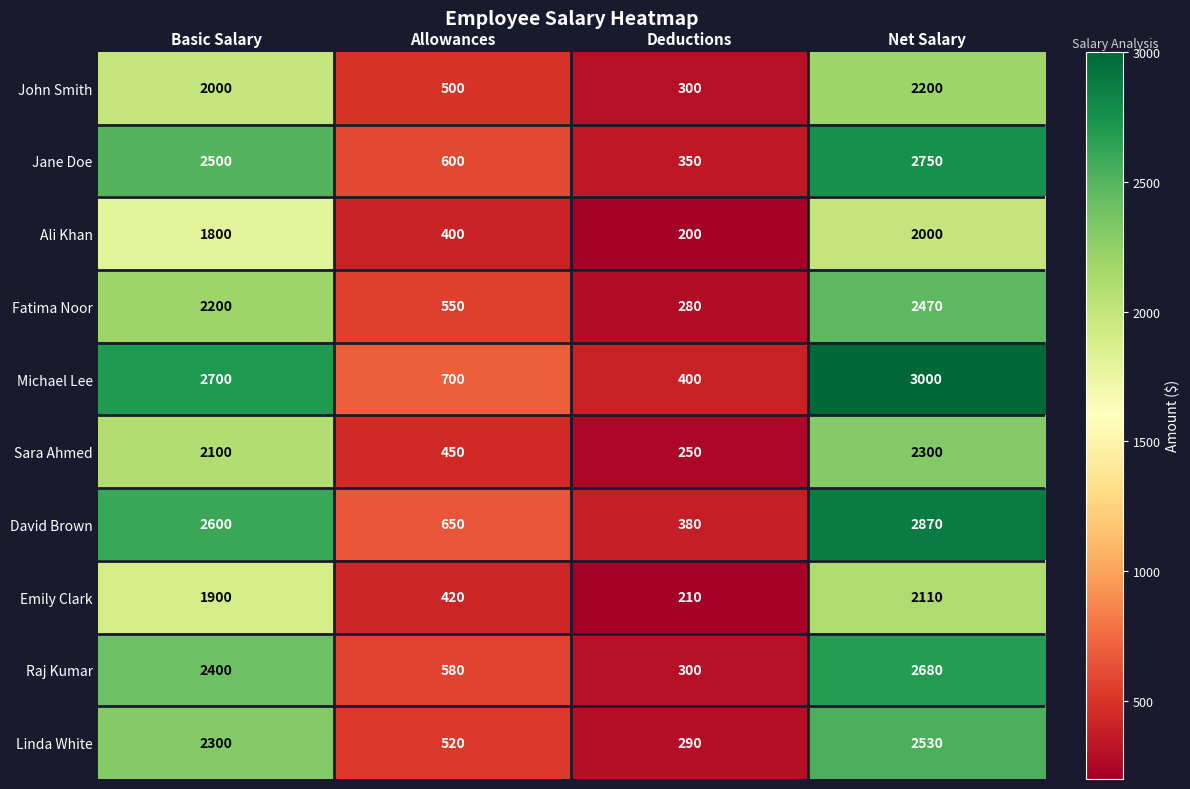

Rank the series at Net Salary from highest to lowest value.

Michael Lee, David Brown, Jane Doe, Raj Kumar, Linda White, Fatima Noor, Sara Ahmed, John Smith, Emily Clark, Ali Khan